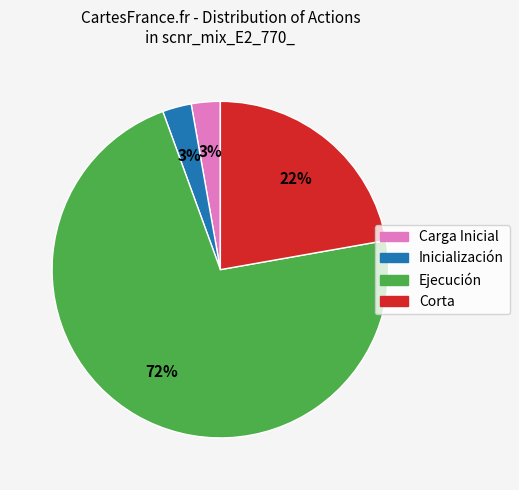

True or false: Corta accounts for 22% of the total.

True